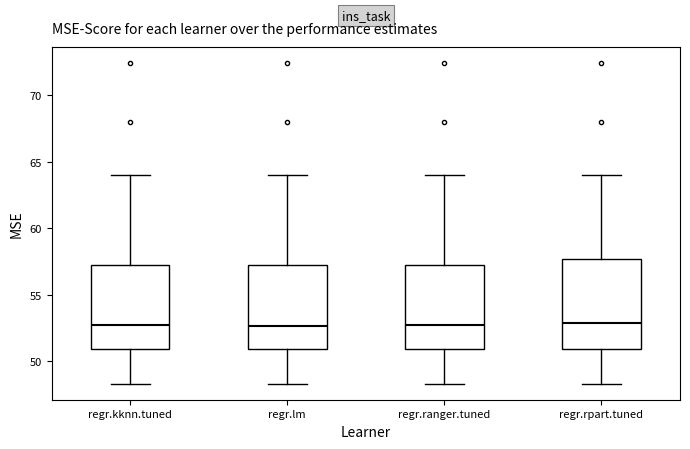

Where is the lower edge of the box for regr.ranger.tuned on the y-axis? The values are not printed on the chart, so give them approximately, as read against the axis.

51.0